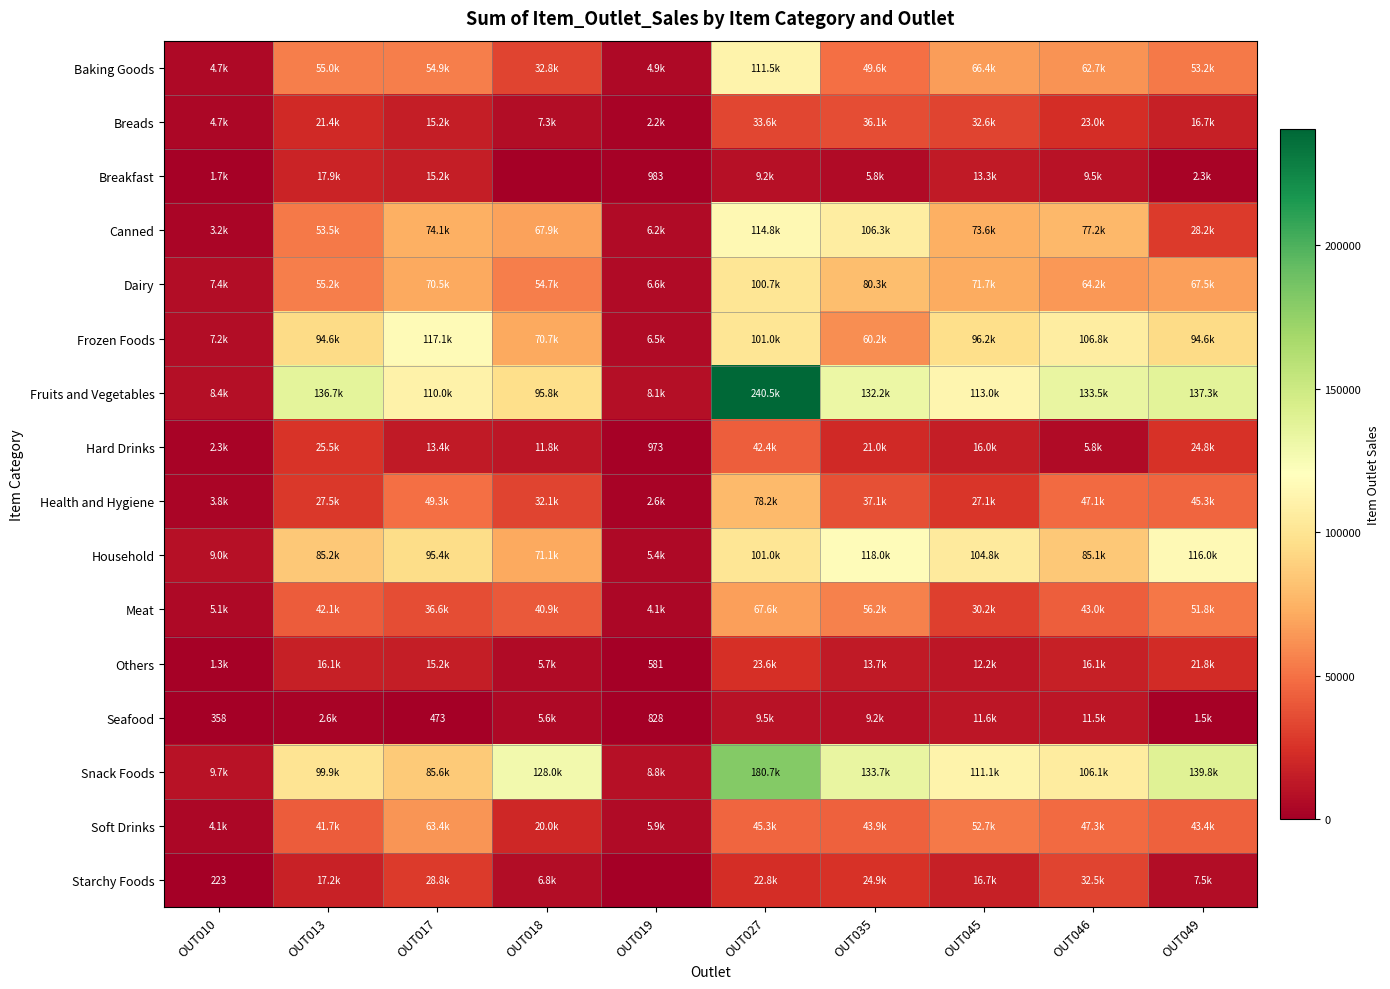

Rank the series at OUT013 from lowest to highest value.

Seafood, Others, Starchy Foods, Breakfast, Breads, Hard Drinks, Health and Hygiene, Soft Drinks, Meat, Canned, Baking Goods, Dairy, Household, Frozen Foods, Snack Foods, Fruits and Vegetables